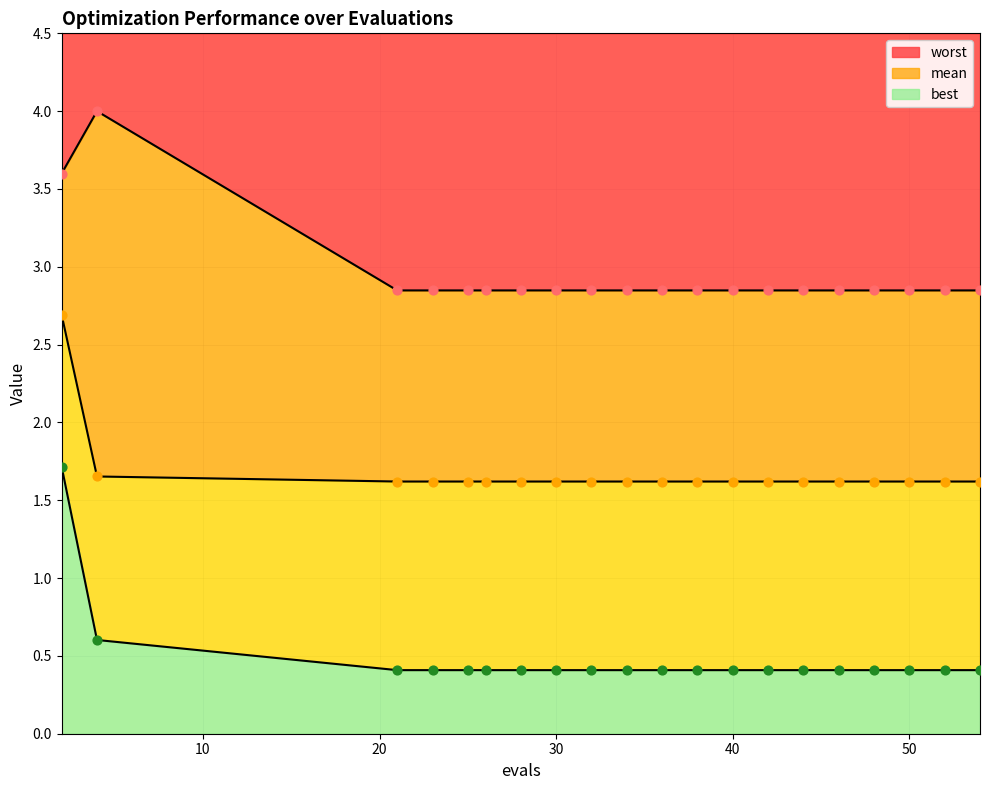

What are all the series names shown in the legend?

mean, best, worst